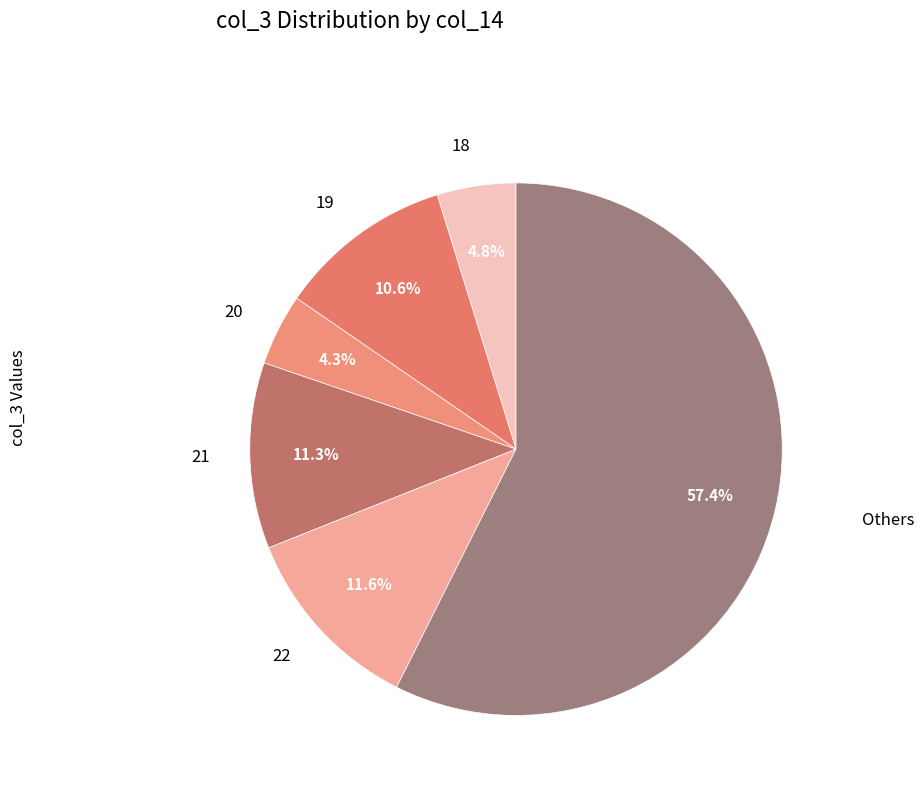

How many segments does this pie chart have?

6